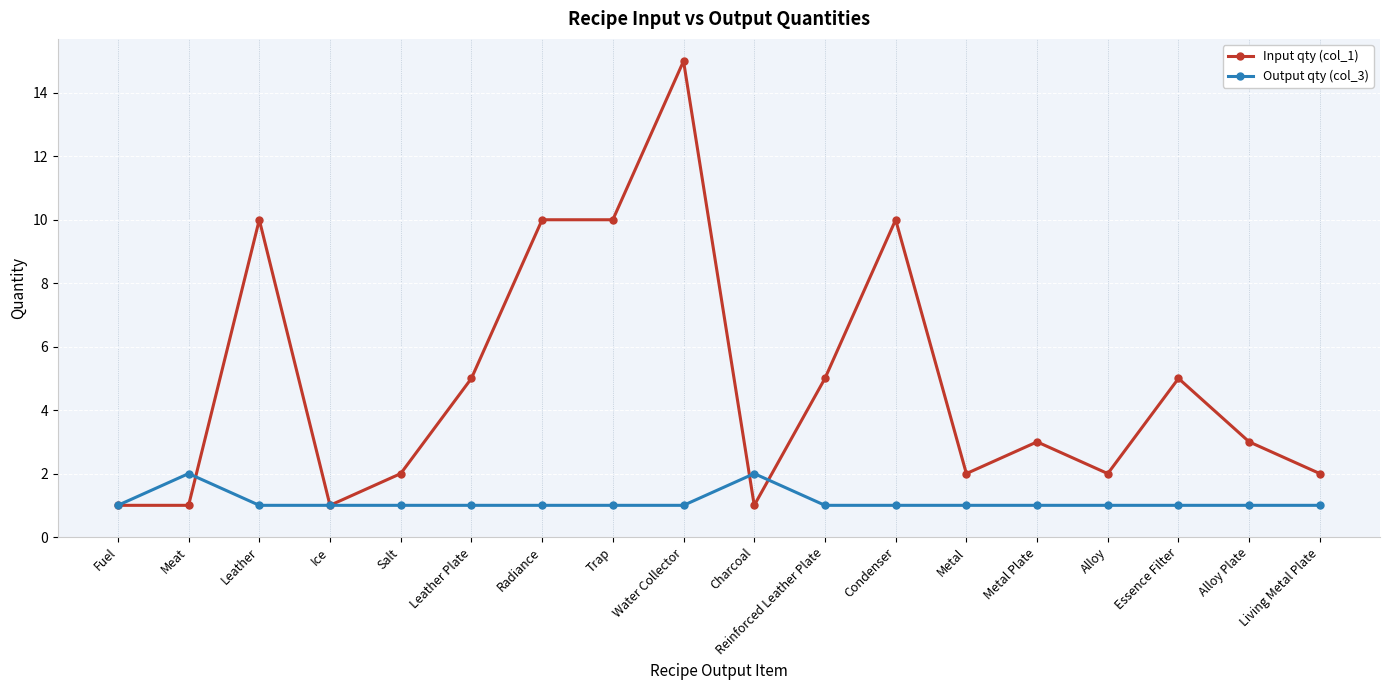

What is the total value across all series at Radiance?

11